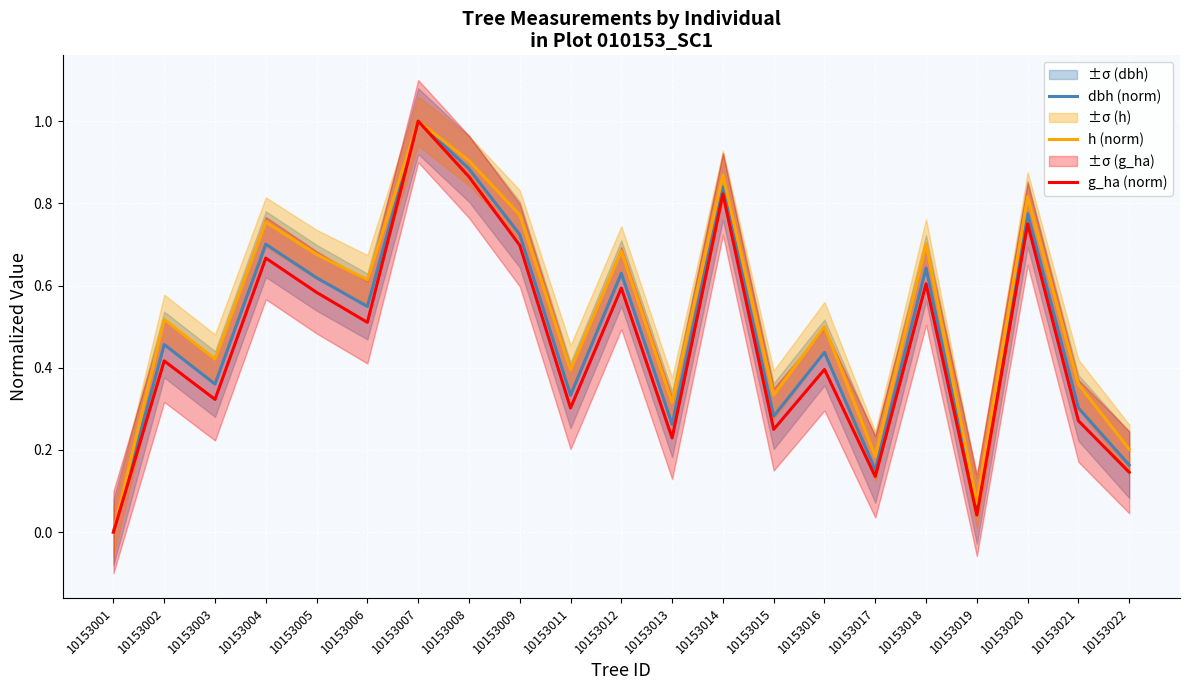

True or false: g_ha (norm) and h (norm) cross at least once.

False